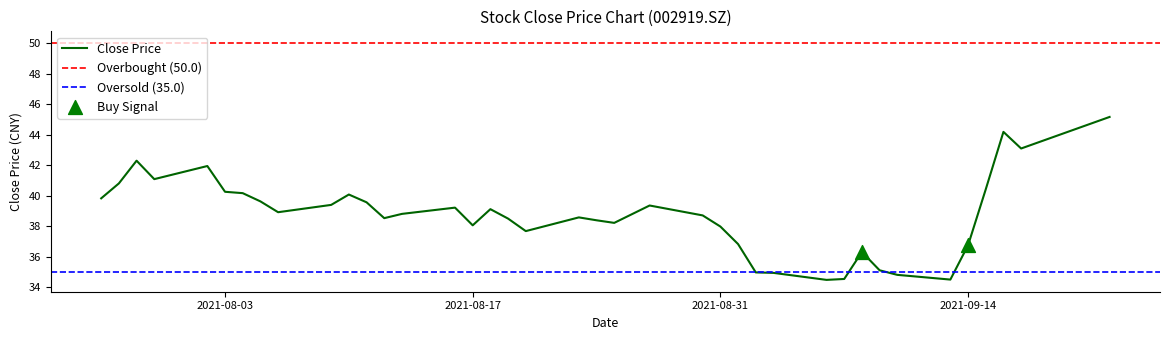

What is the change in value from 20210805 to 20210818?

-0.5